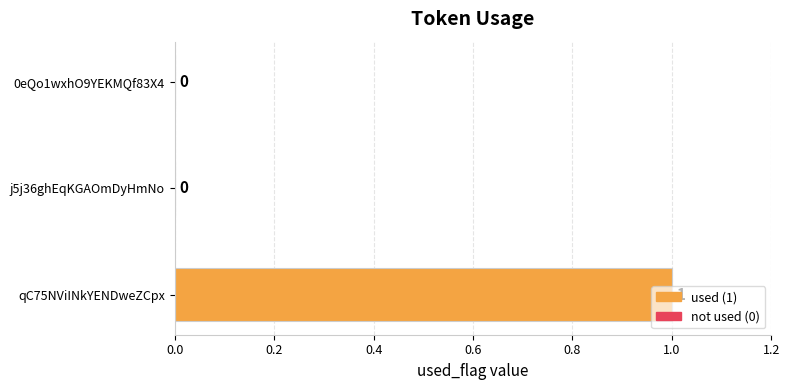

How many data points are above 0?

1